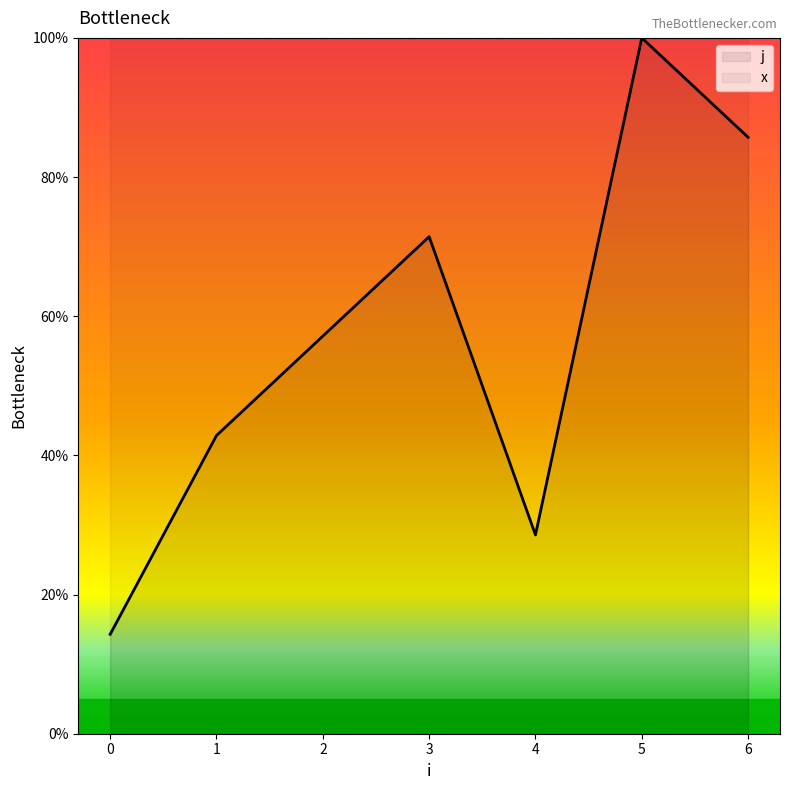

How many values are below 57?

3